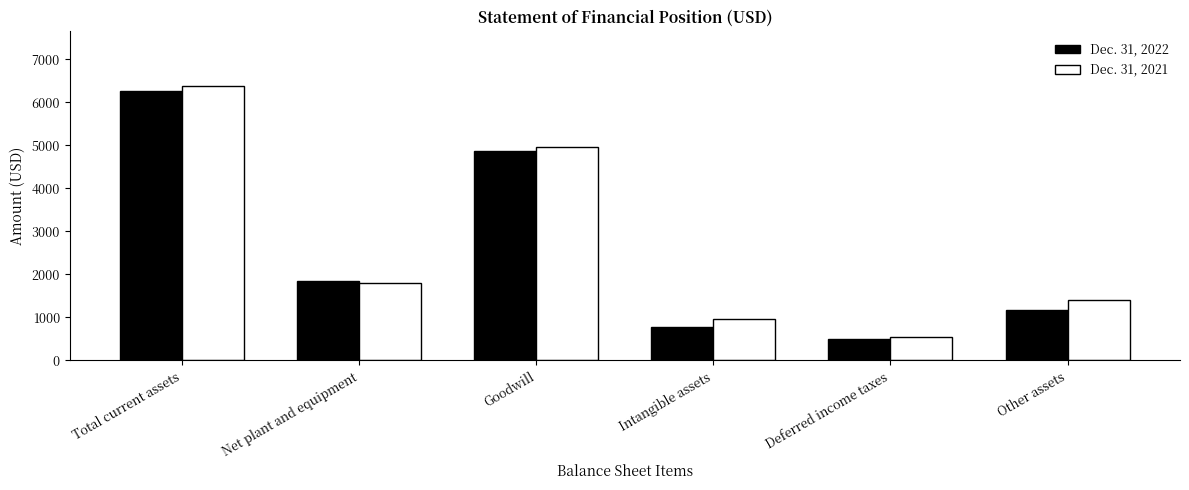

What is the difference between the Dec. 31, 2022 values at Net plant and equipment and Intangible assets?

1080